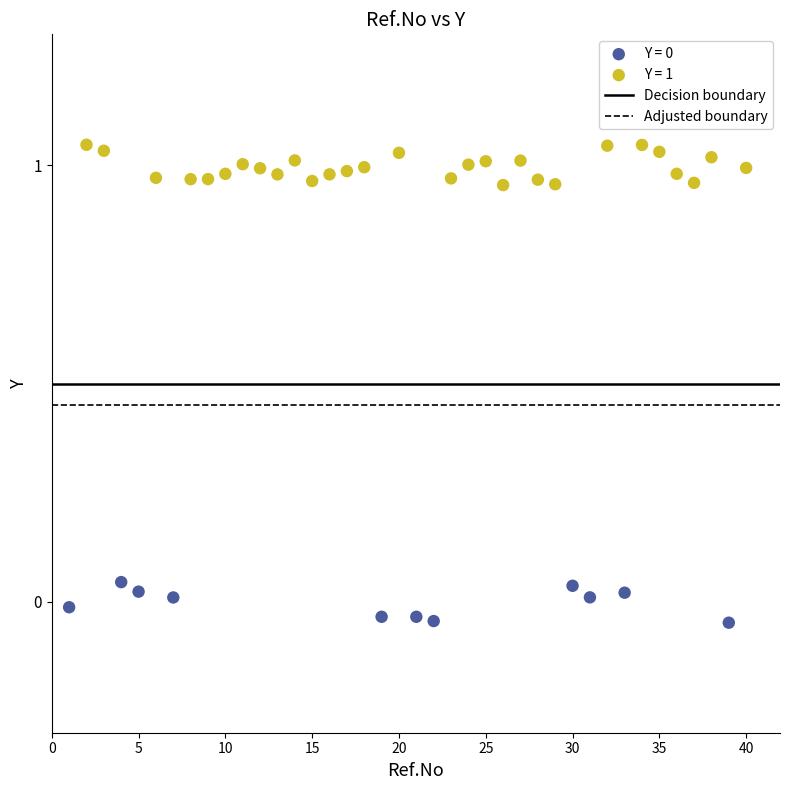

Which series reaches the maximum Y coordinate?

Y = 1